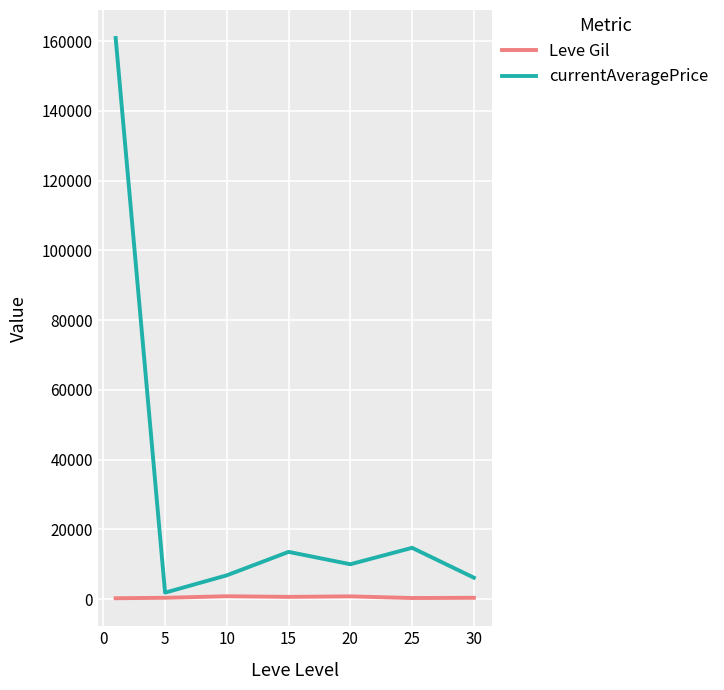

Rank the series by their average value, from lowest to highest.

Leve Gil, currentAveragePrice